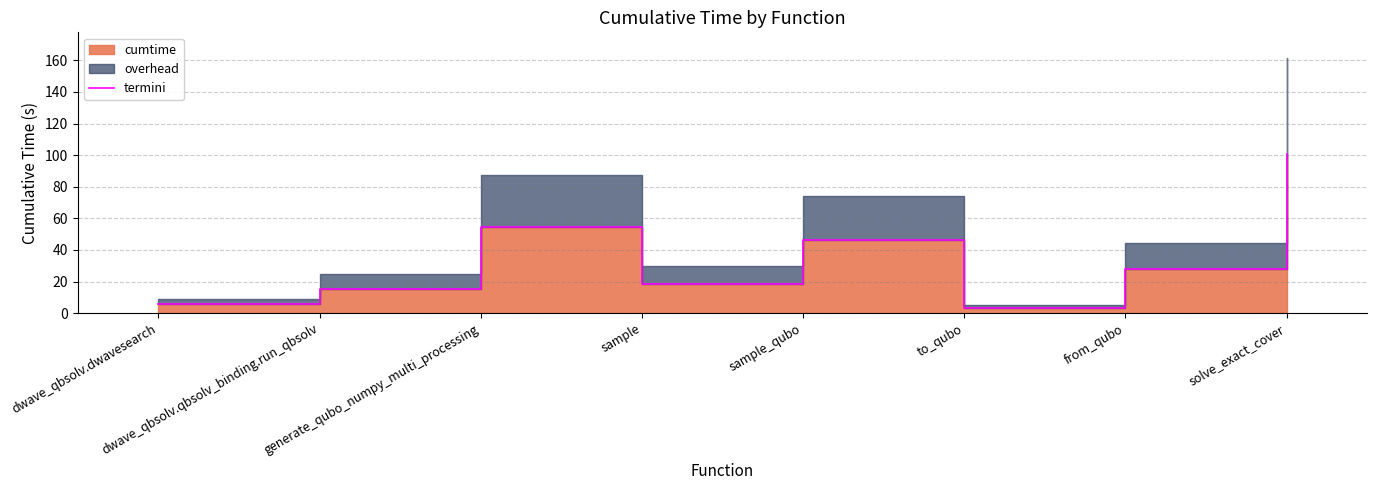

Rank the categories by value from lowest to highest.

to_qubo, dwave_qbsolv.dwavesearch, dwave_qbsolv.qbsolv_binding.run_qbsolv, sample, from_qubo, sample_qubo, generate_qubo_numpy_multi_processing, solve_exact_cover